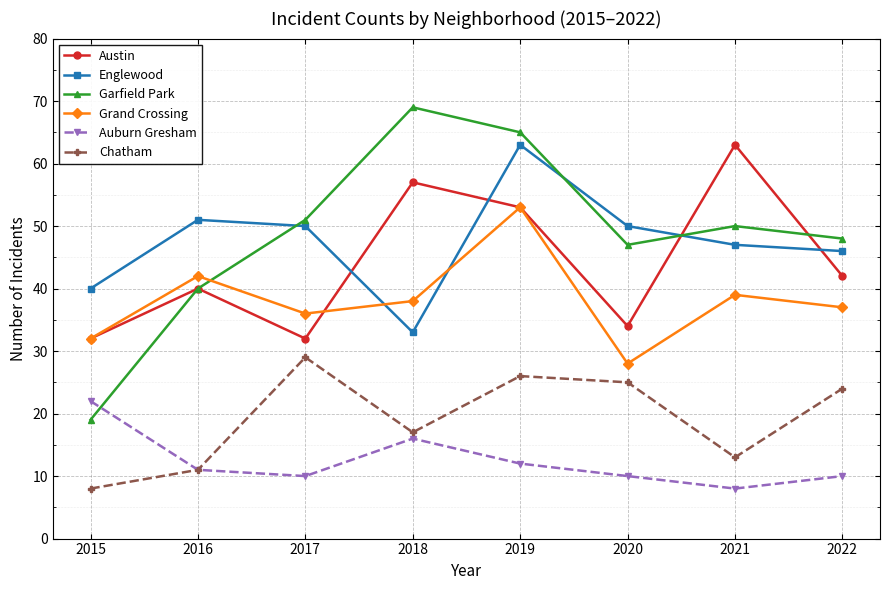

True or false: Garfield Park has more than 1 points higher than both neighbors.

True